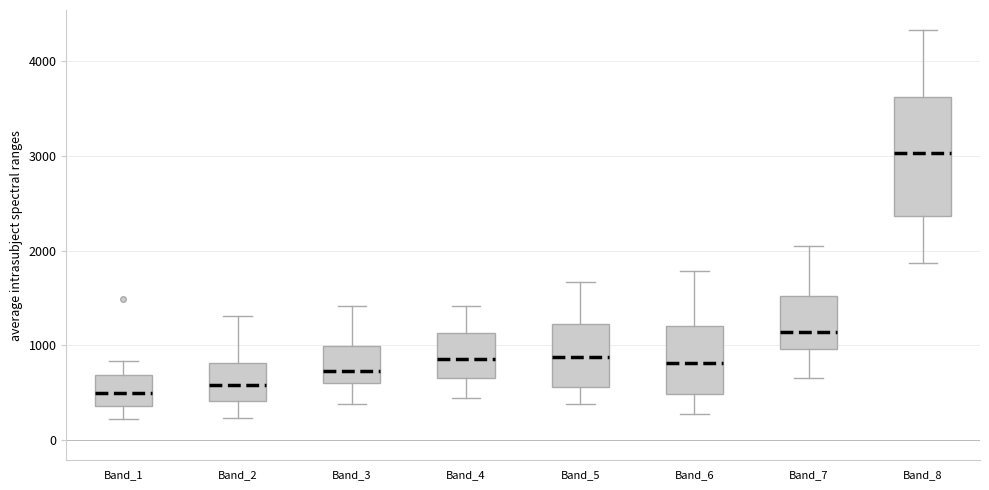

Reading left to right, transcribe this box plot: for each box, give where its median line is, the range the box spans, and where its two whiskers end, as read against the y-axis. The values are not printed on the chart, so give them approximately, as read against the axis.

Band_1: median 500, box 400 to 700, whiskers 200 to 800
Band_2: median 600, box 400 to 800, whiskers 200 to 1300
Band_3: median 700, box 600 to 1000, whiskers 400 to 1400
Band_4: median 800, box 700 to 1100, whiskers 400 to 1400
Band_5: median 900, box 600 to 1200, whiskers 400 to 1700
Band_6: median 800, box 500 to 1200, whiskers 300 to 1800
Band_7: median 1100, box 1000 to 1500, whiskers 700 to 2000
Band_8: median 3000, box 2400 to 3600, whiskers 1900 to 4300